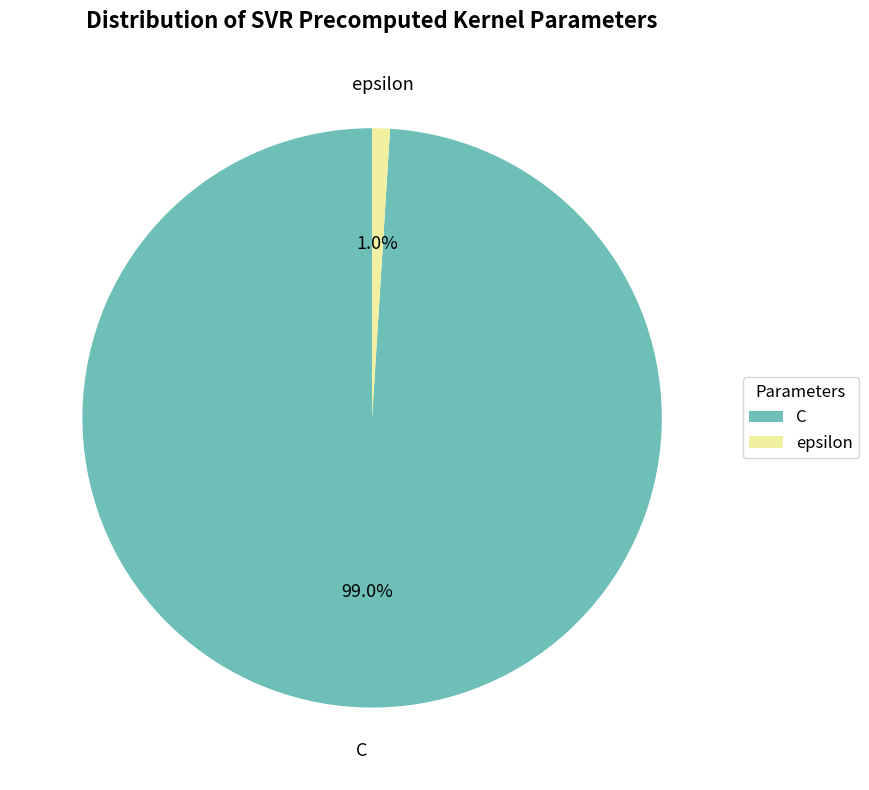

Rank the categories by value from lowest to highest.

epsilon, C